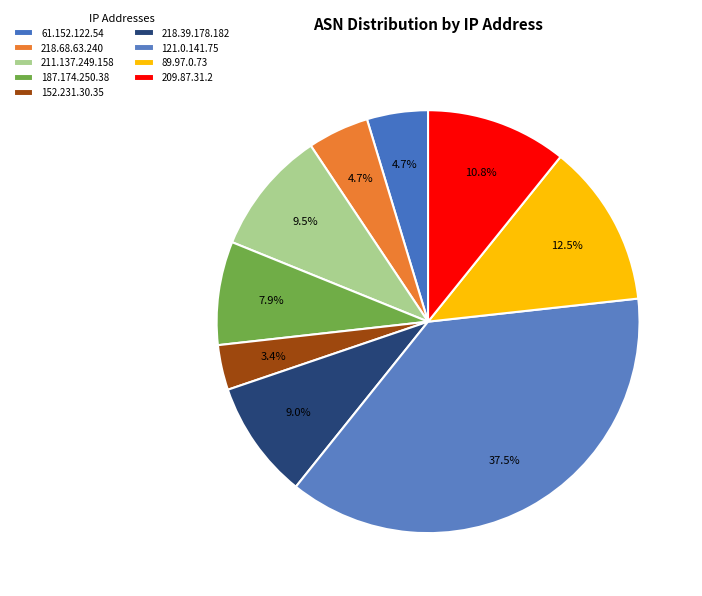

Count the number of slices in the pie.

9